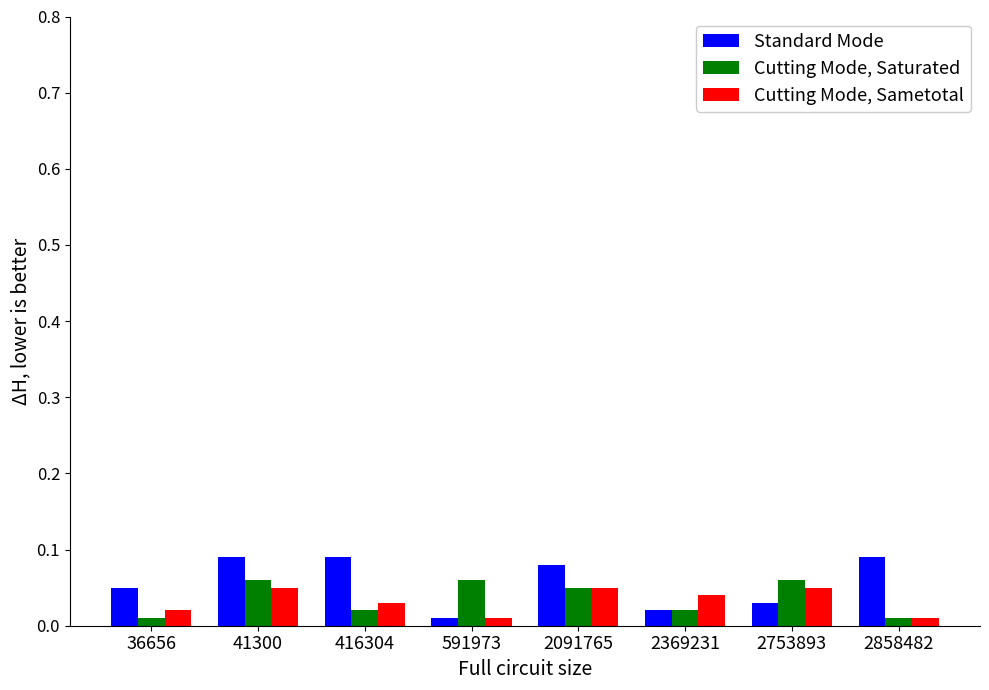

At 41300, list the series in order from smallest to largest.

Cutting Mode, Sametotal, Cutting Mode, Saturated, Standard Mode